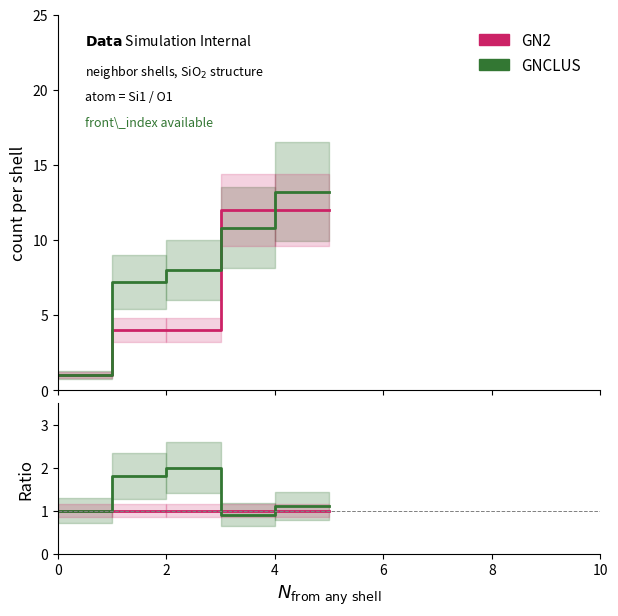

Rank the series by their average value, from highest to lowest.

GNCLUS, GN2